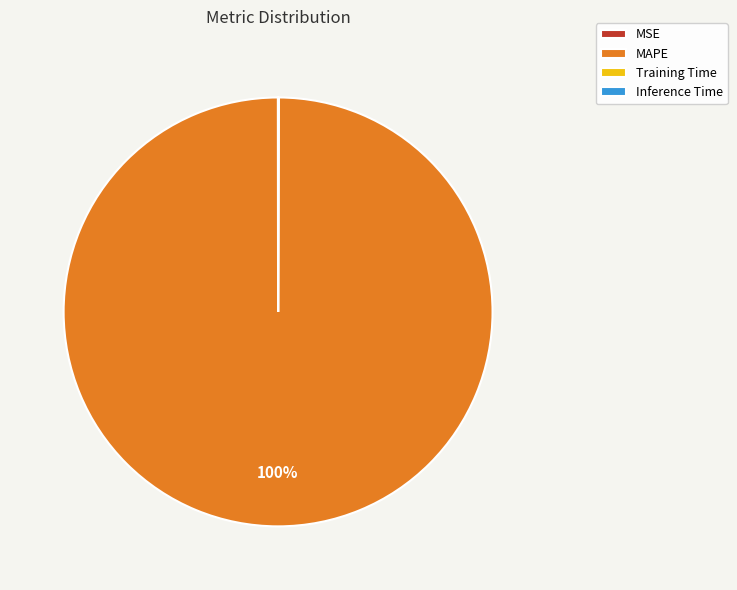

Does any single category account for the majority?

Yes